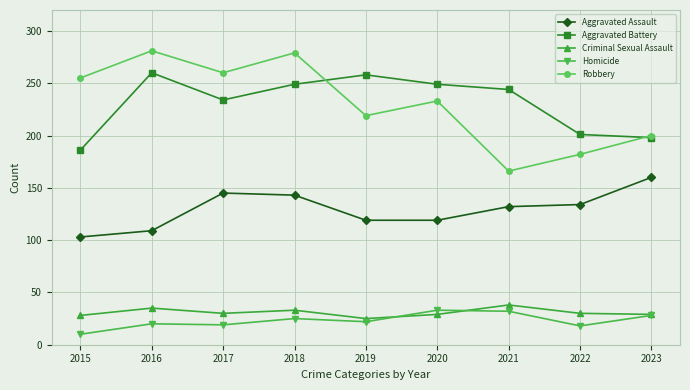

Count the number of categories in the chart.

9